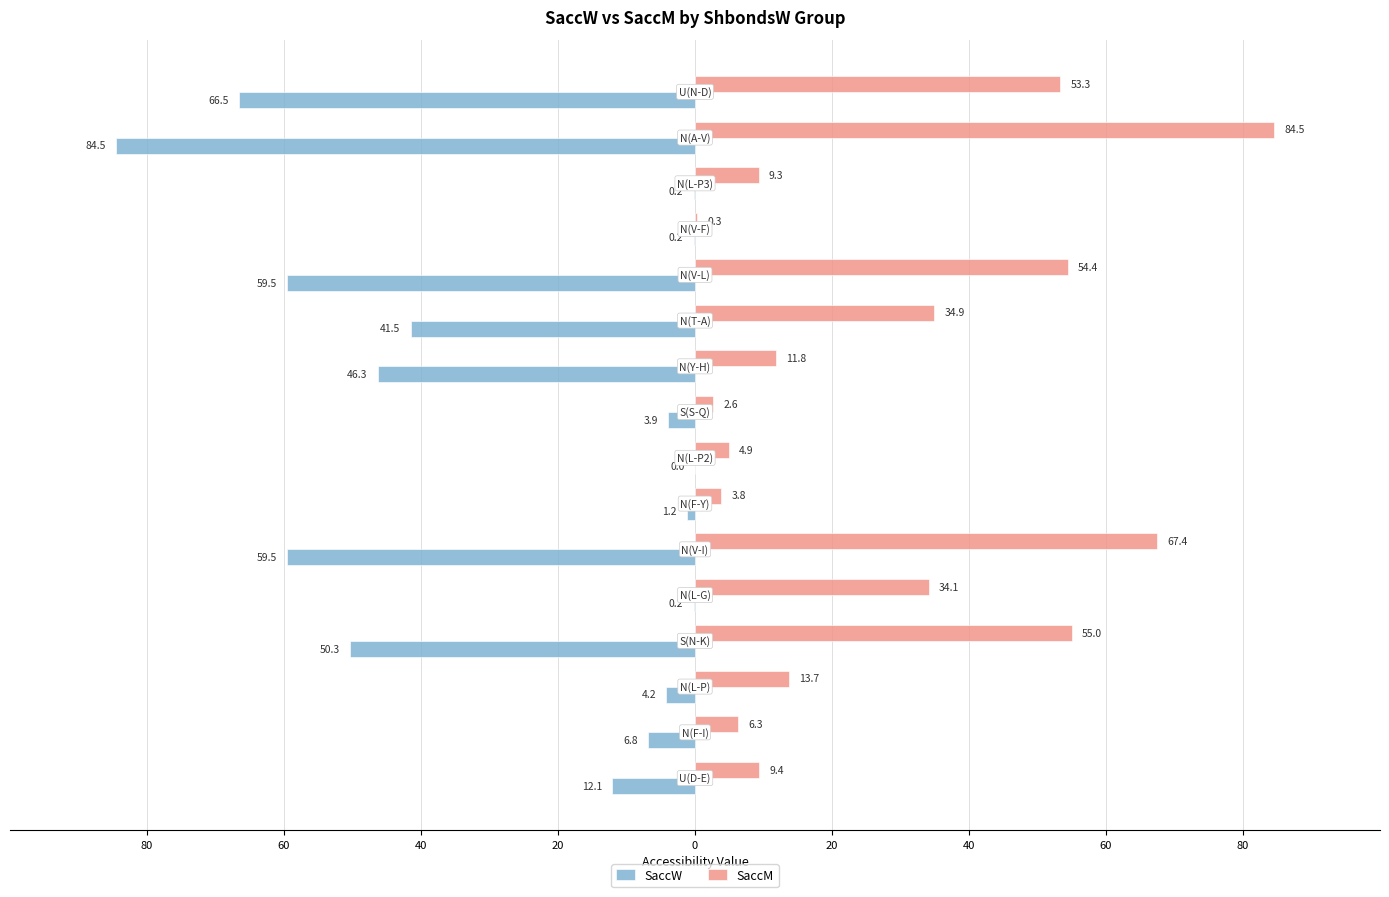

What are all the series names shown in the legend?

SaccW, SaccM